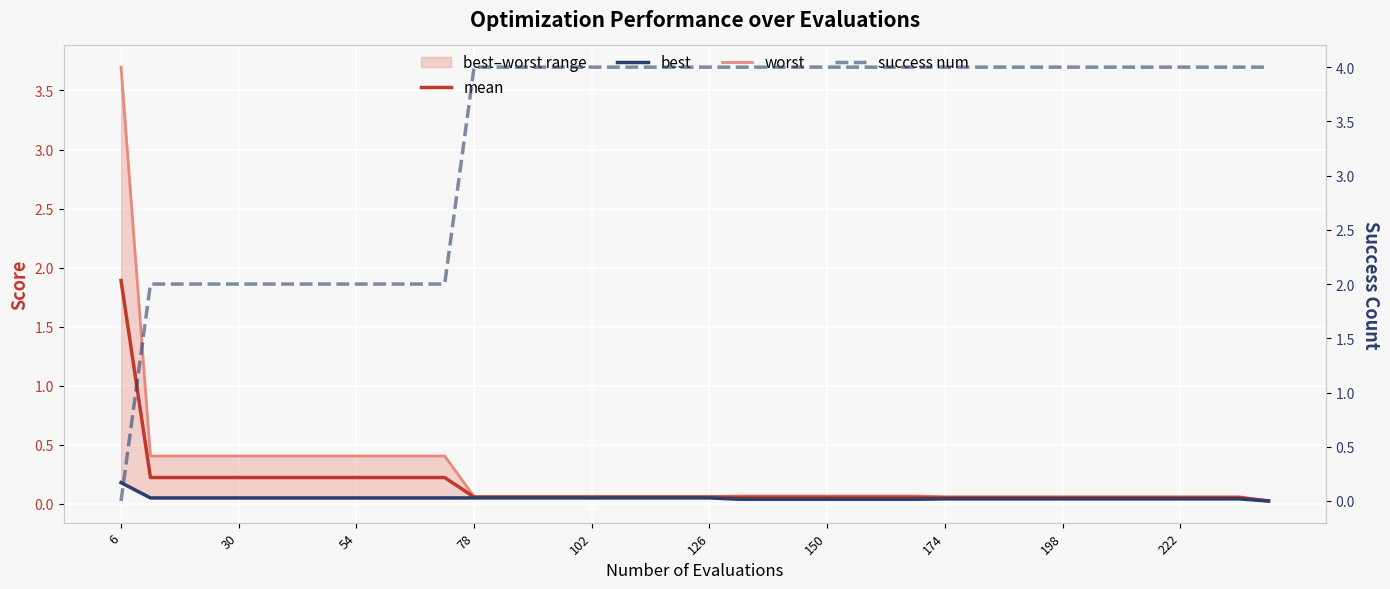

What is the sum of all mean values?

5.8